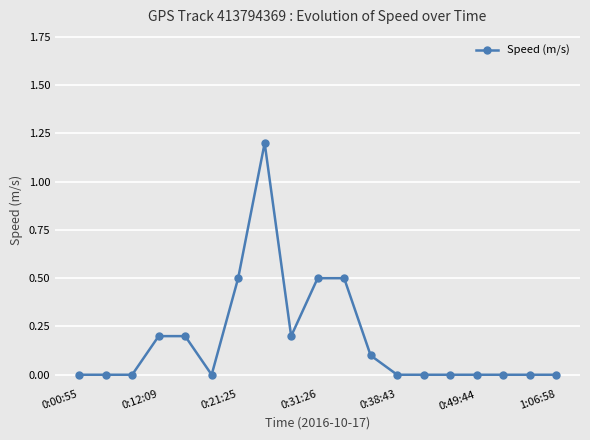

What is the value of the 4th point from the left?

0.2